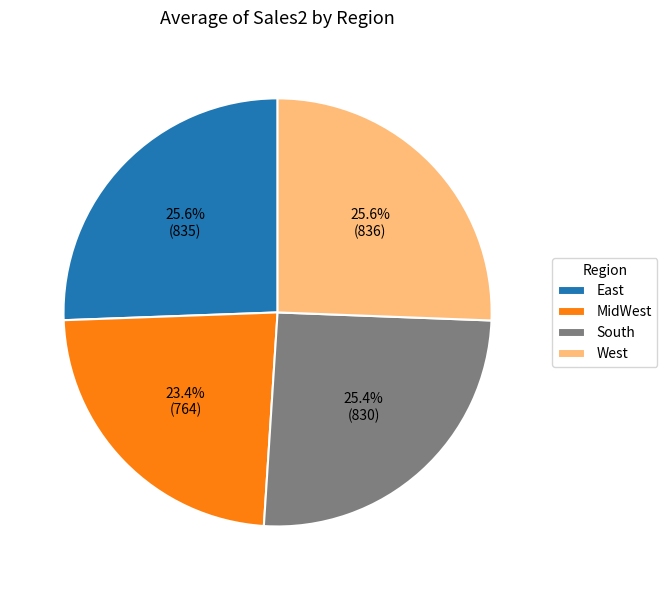

To the nearest percent, what portion does East represent?

26%